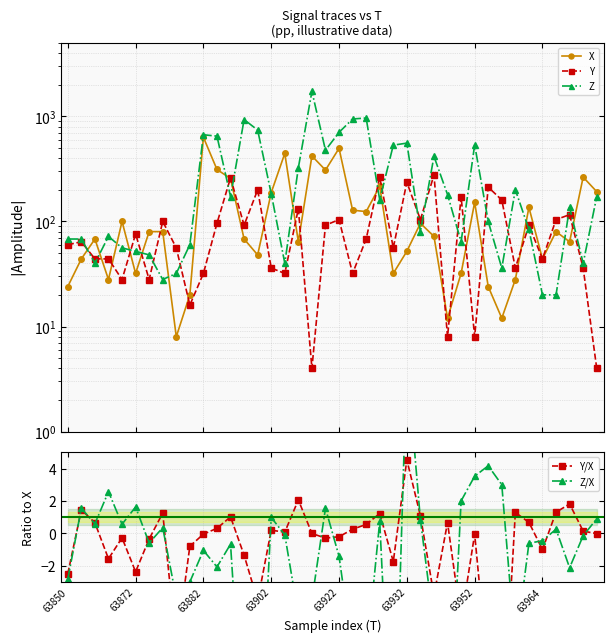

What is the lowest value of the Z series?

20.0